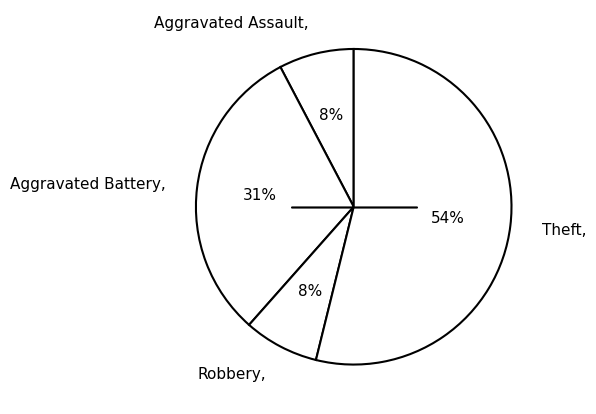

To the nearest percent, what is the difference between the Theft and Aggravated Battery slice percentages?

23%